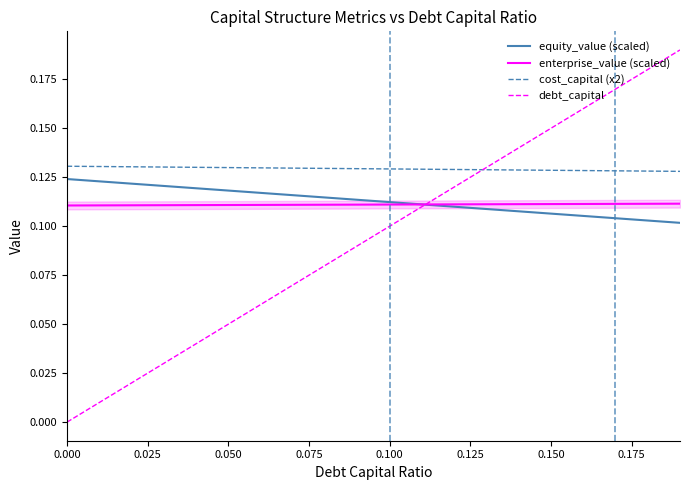

Reading left to right, extract all data points from this chart.

equity_value (scaled): 0.1	0.1	0.1	0.1	0.1	0.1	0.1	0.1	0.1	0.1	0.1	0.1	0.1	0.1	0.1	0.1	0.1	0.1	0.1	0.1
enterprise_value (scaled): 0.1	0.1	0.1	0.1	0.1	0.1	0.1	0.1	0.1	0.1	0.1	0.1	0.1	0.1	0.1	0.1	0.1	0.1	0.1	0.1
cost_capital (x2): 0.1	0.1	0.1	0.1	0.1	0.1	0.1	0.1	0.1	0.1	0.1	0.1	0.1	0.1	0.1	0.1	0.1	0.1	0.1	0.1
debt_capital: 0.0	0.0	0.0	0.0	0.0	0.1	0.1	0.1	0.1	0.1	0.1	0.1	0.1	0.1	0.1	0.1	0.2	0.2	0.2	0.2